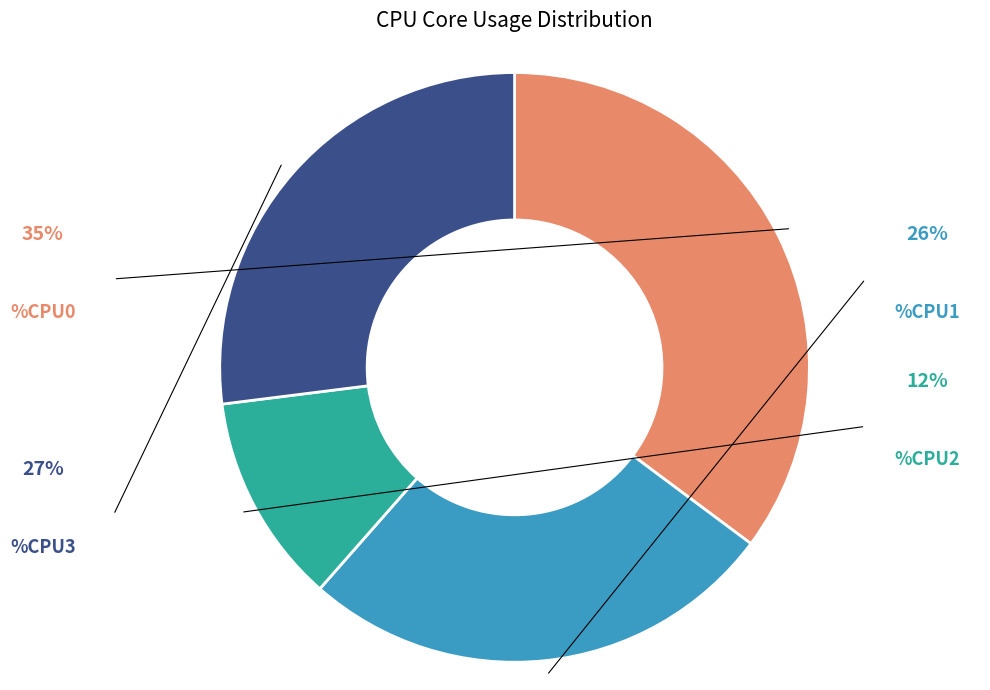

What is the largest slice in the pie chart?

CPU0